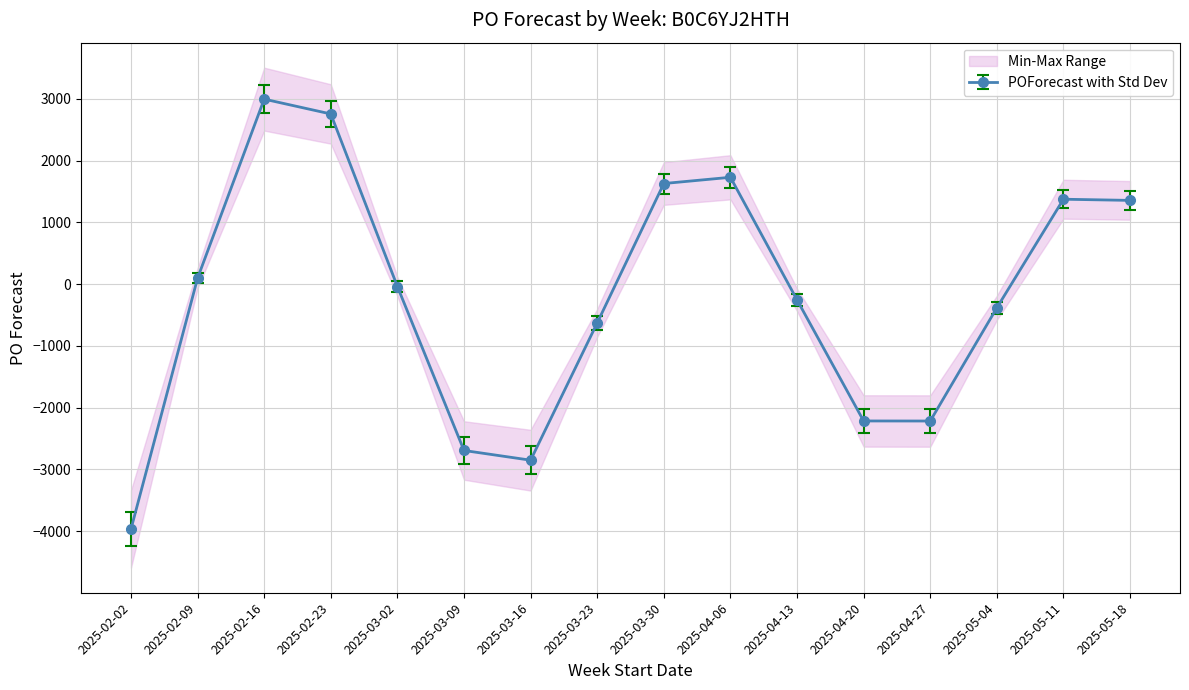

What is the difference between the values at 2025-03-30 and 2025-05-04?

2012